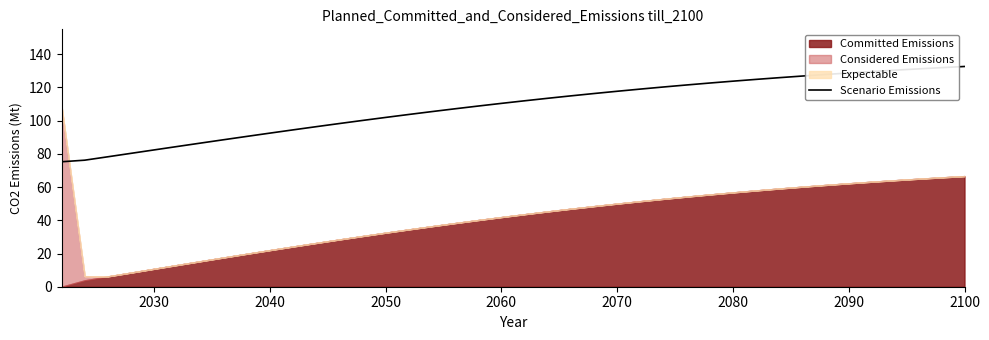

The Scenario Emissions series shows 92.5 at 2040. True or false?

True